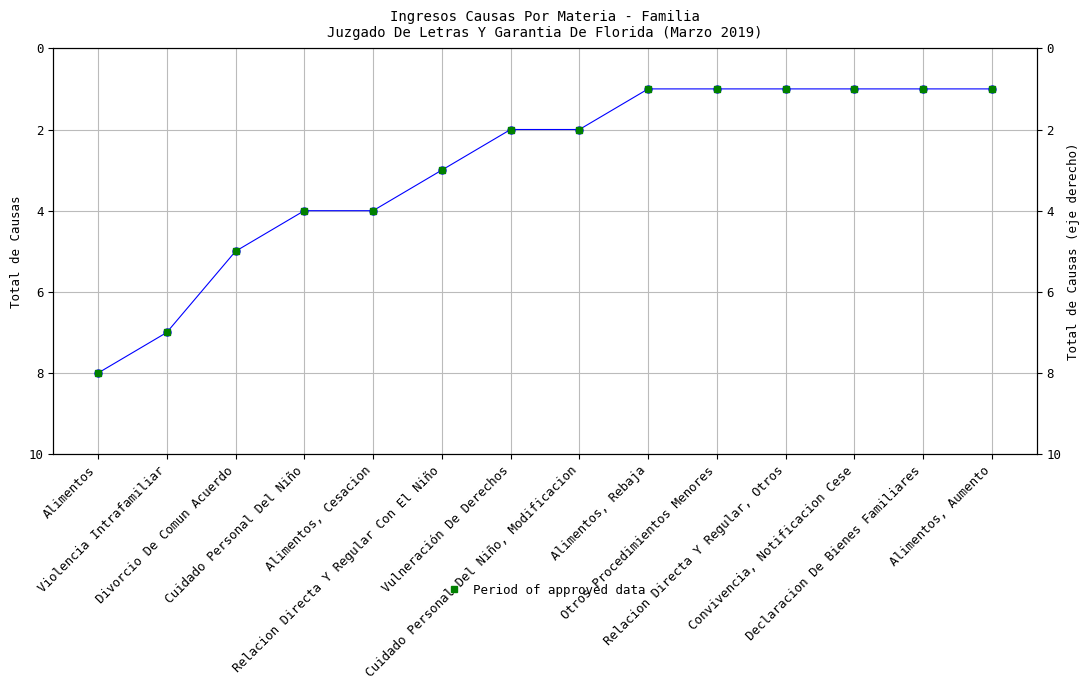

What is the change in value from Cuidado Personal Del Niño, Modificacion to Alimentos, Rebaja?

-1